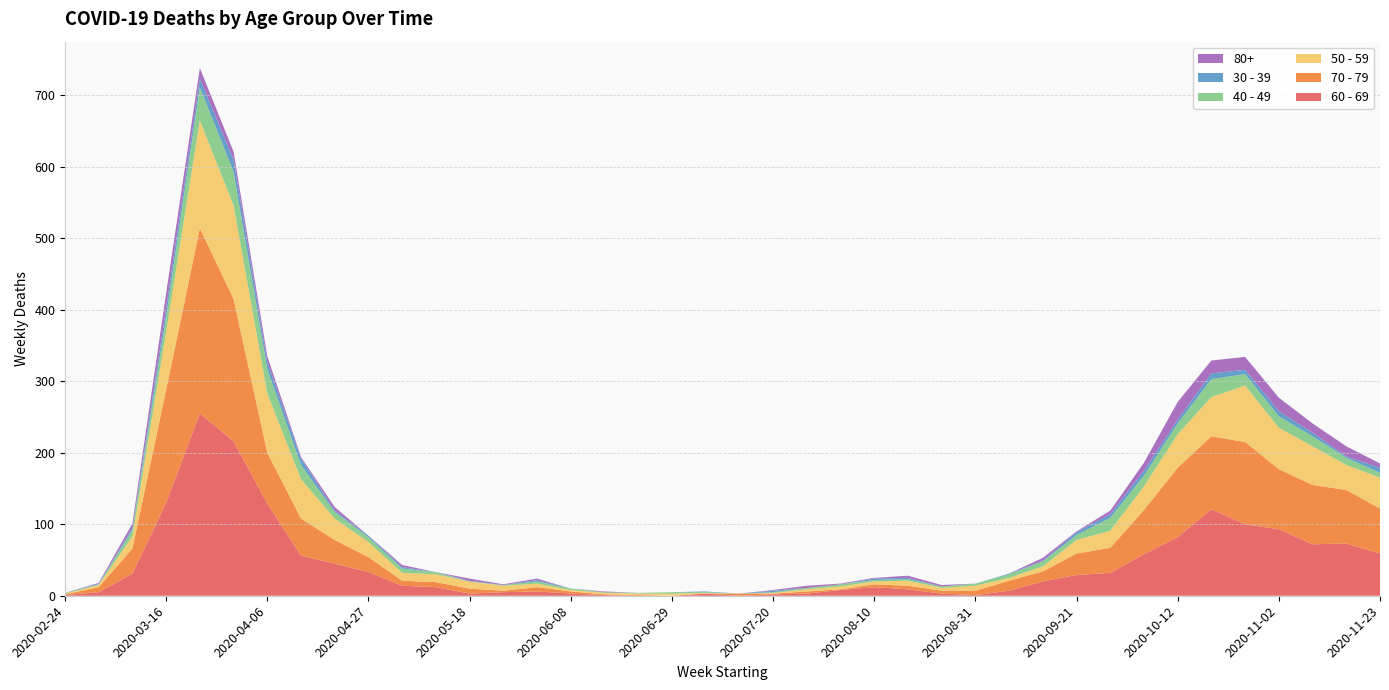

Reading right to left, what are all the values shown in this chart?

60 - 69: 59	73	72	93	100	121	82	58	32	29	20	7	1	3	9	12	8	3	2	0	3	0	0	1	3	6	5	3	12	14	33	45	56	129	216	255	130	31	5	1
70 - 79: 63	75	83	84	115	102	97	62	35	30	14	14	6	4	5	4	1	3	1	3	0	0	1	1	3	6	2	7	7	7	21	33	52	71	199	259	158	35	7	1
50 - 59: 43	35	54	58	79	55	47	33	24	19	7	4	7	4	7	4	4	3	1	0	1	3	2	2	2	5	7	10	11	11	21	30	55	83	131	151	81	17	3	1
40 - 49: 7	10	14	16	16	25	15	15	18	7	7	5	3	2	2	2	3	2	1	0	1	2	1	1	2	3	1	0	3	6	7	9	20	34	47	46	21	9	1	1
30 - 39: 7	2	5	7	6	8	5	7	5	4	1	1	0	0	2	2	0	0	2	0	1	0	0	0	0	2	0	1	0	2	2	2	9	10	17	12	12	3	1	0
80+: 6	14	13	19	18	18	25	11	5	1	4	0	0	2	3	1	1	3	1	0	0	0	0	1	0	2	1	3	0	3	0	5	2	8	11	15	21	6	1	0